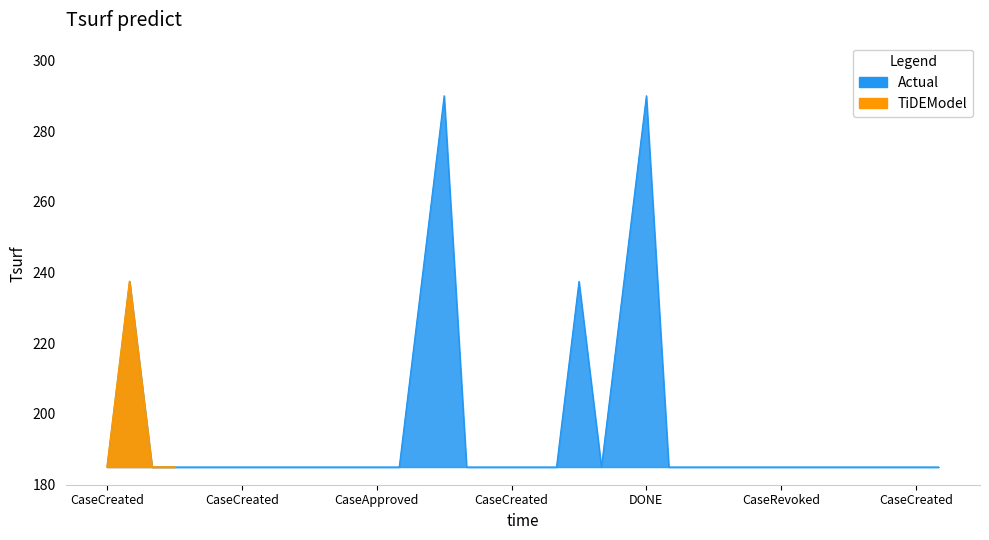

The chart shows a value of 261.4 at CaseRevoked. True or false?

False